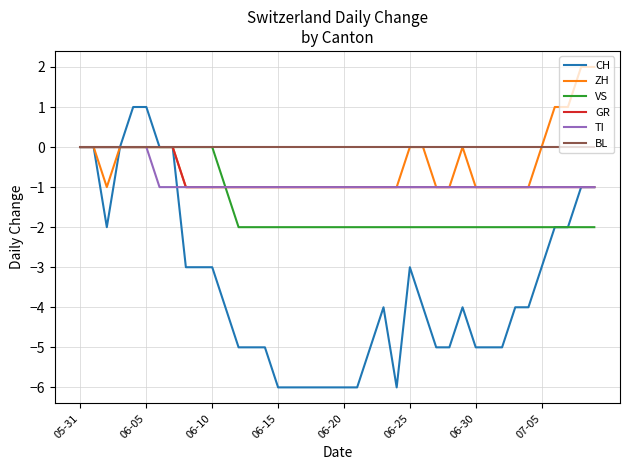

Which series has the largest total across all categories?

BL